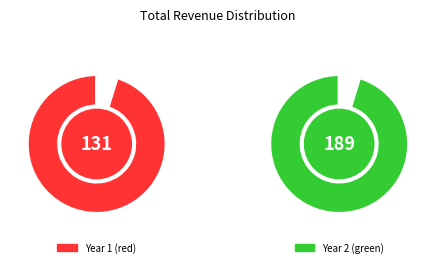

Does any single category account for the majority?

No